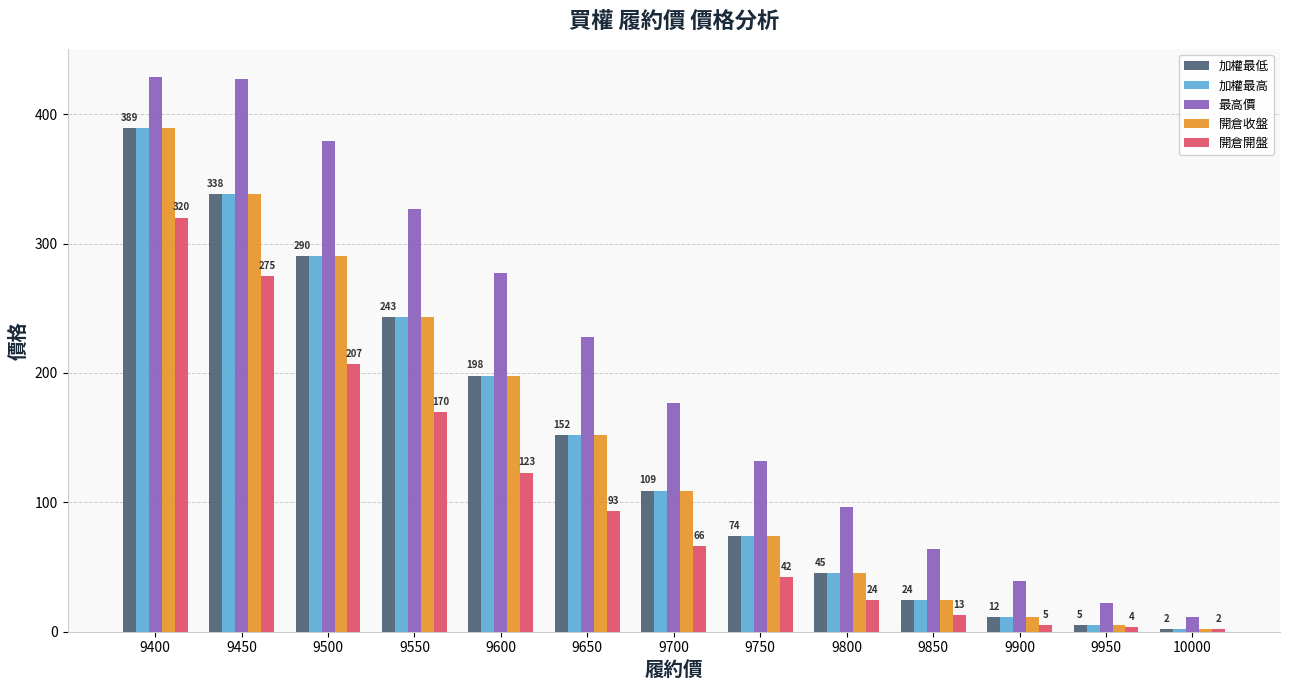

At how many categories does at least one series exceed 147?

7